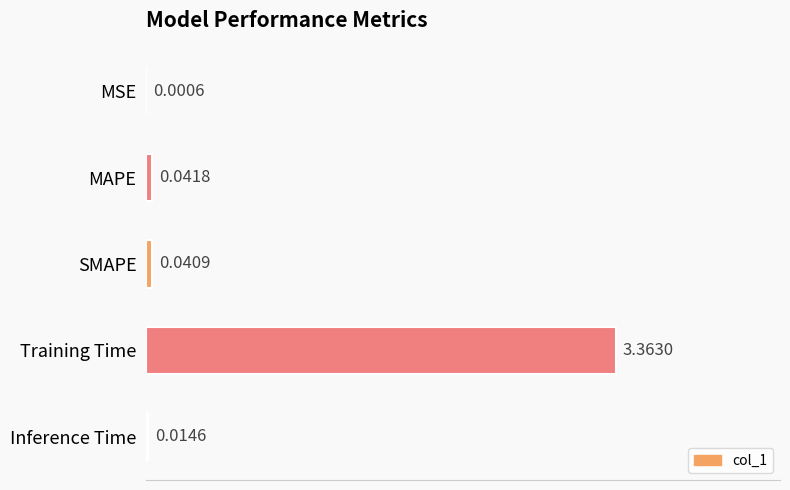

Between MSE and Inference Time, which is larger?

Inference Time